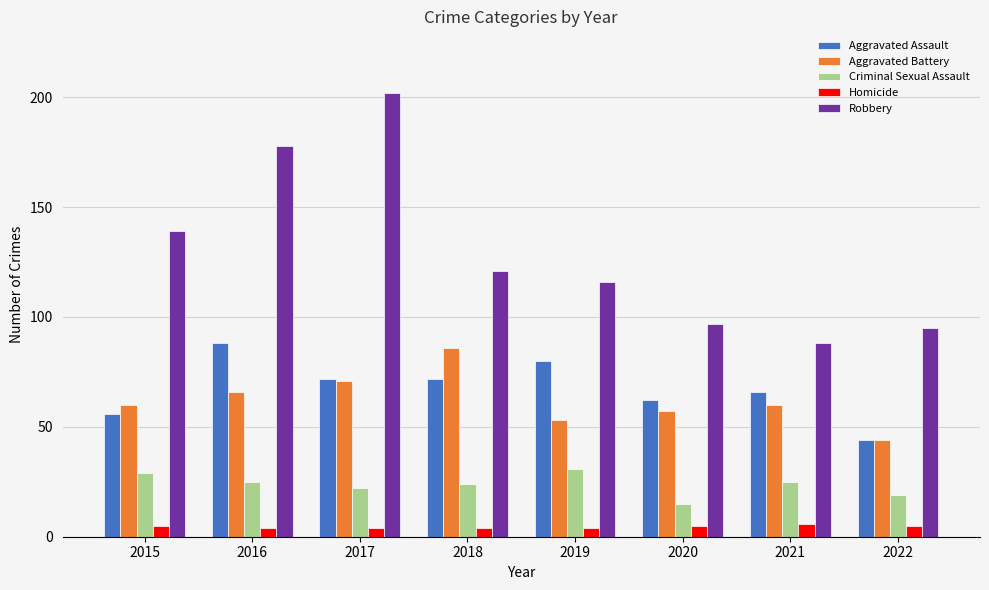

Reading left to right, extract all data points from this chart.

Aggravated Assault: 56	88	72	72	80	62	66	44
Aggravated Battery: 60	66	71	86	53	57	60	44
Criminal Sexual Assault: 29	25	22	24	31	15	25	19
Homicide: 5	4	4	4	4	5	6	5
Robbery: 139	178	202	121	116	97	88	95